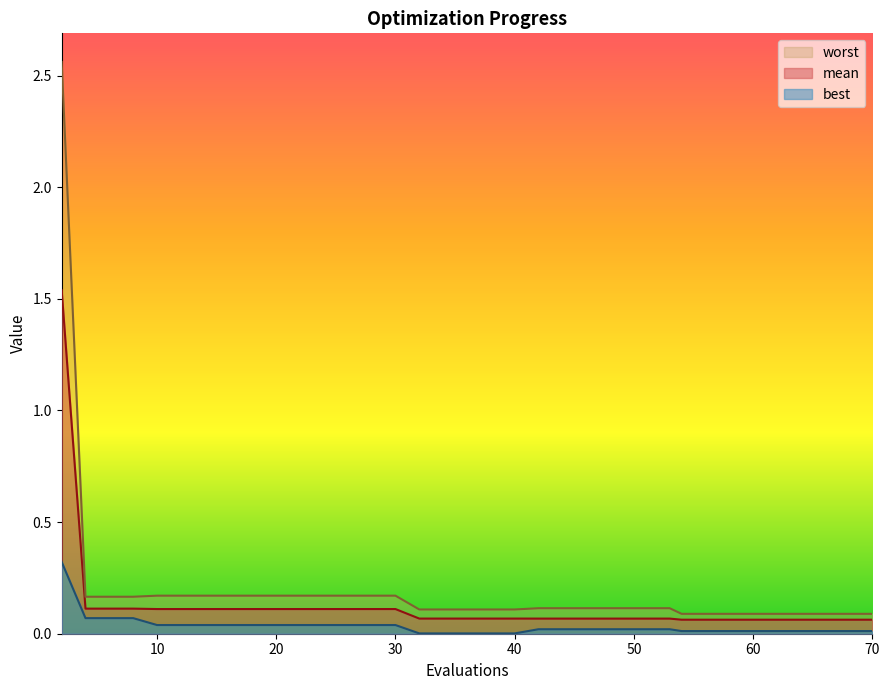

True or false: best and worst cross at least once.

False